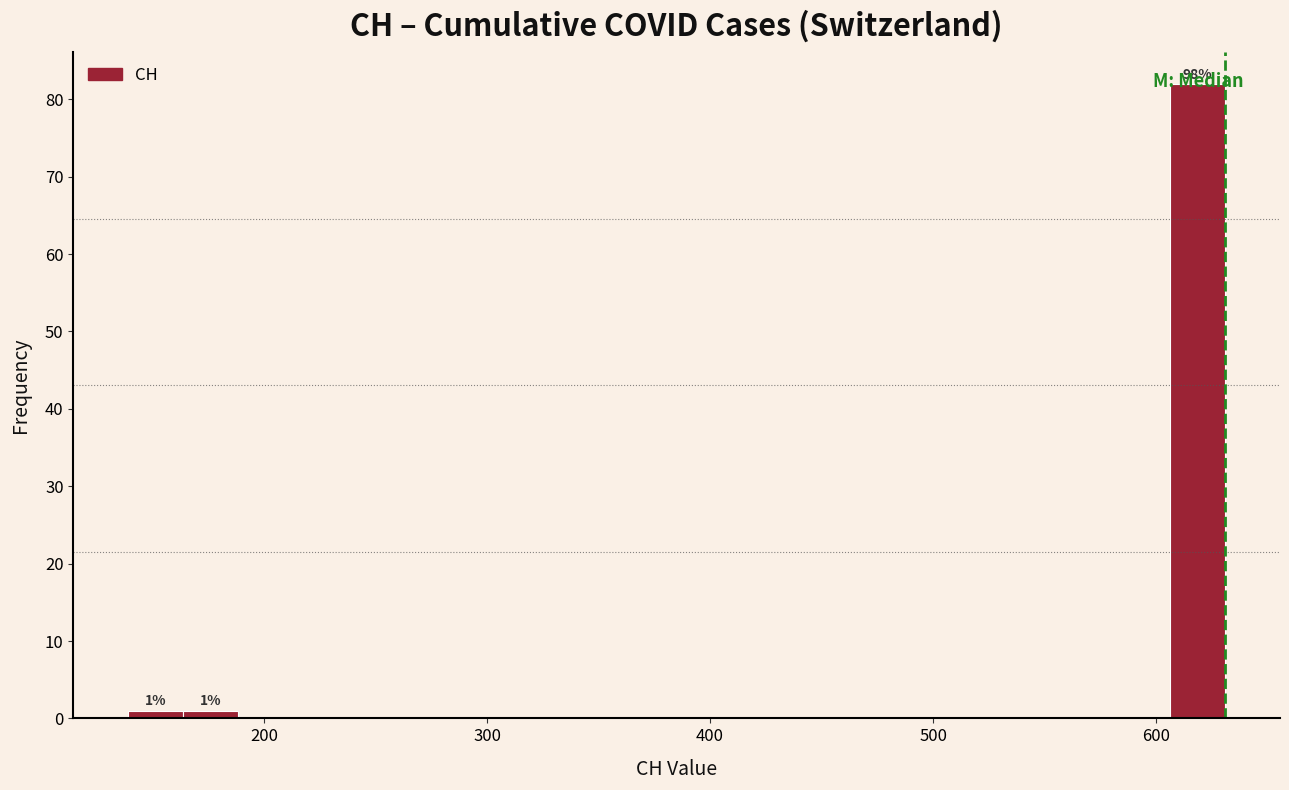

Read against the x-axis, roughly where is the centre of the tallest bar?

620